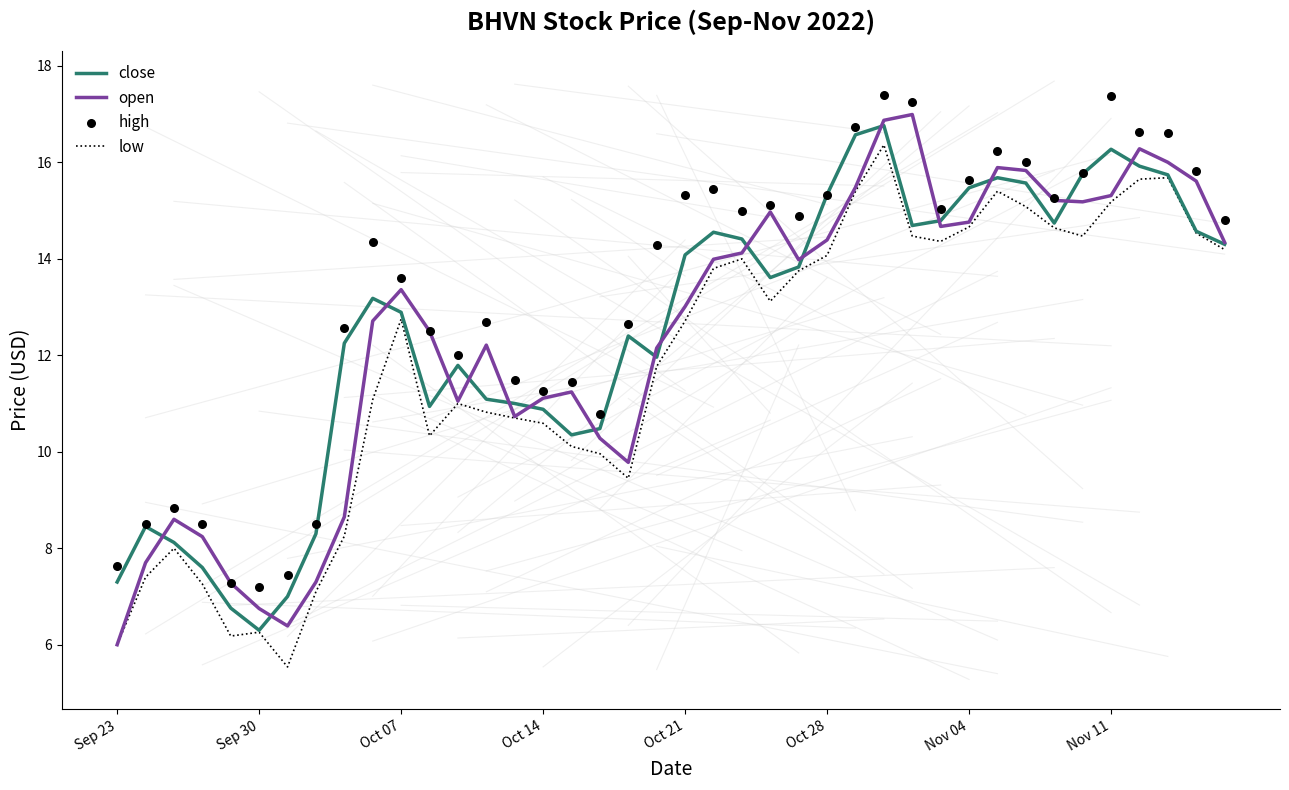

Which series contains the lowest Y value?

low